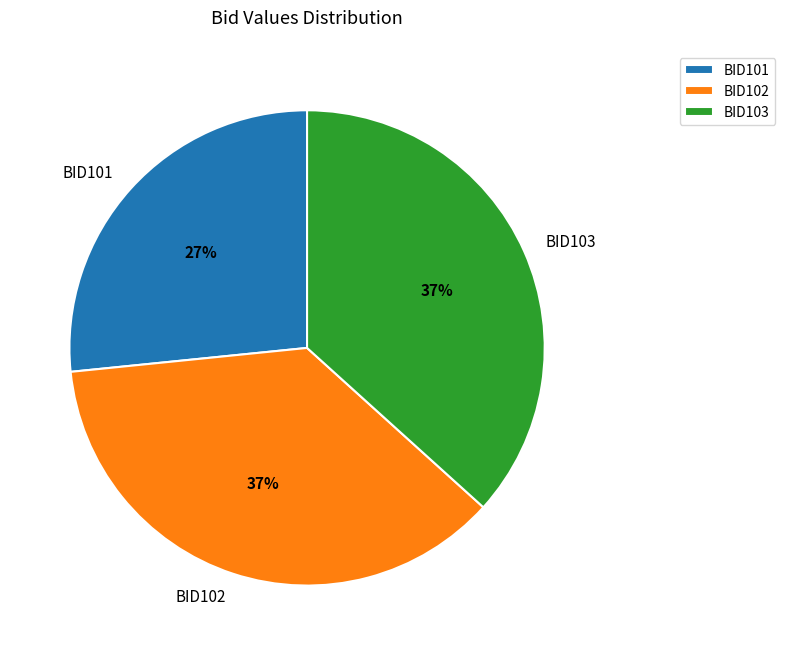

How many slices are in this pie chart?

3